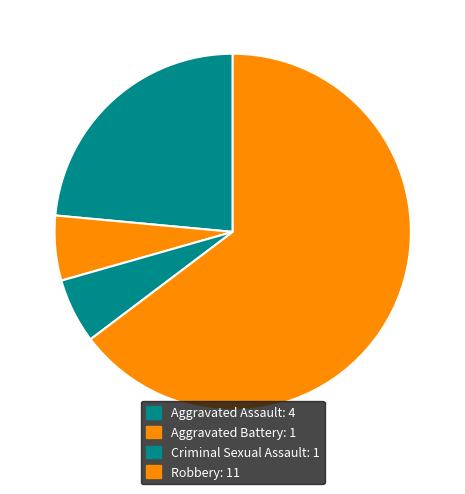

To the nearest percent, what is the combined percentage of Criminal Sexual Assault and Aggravated Battery?

12%